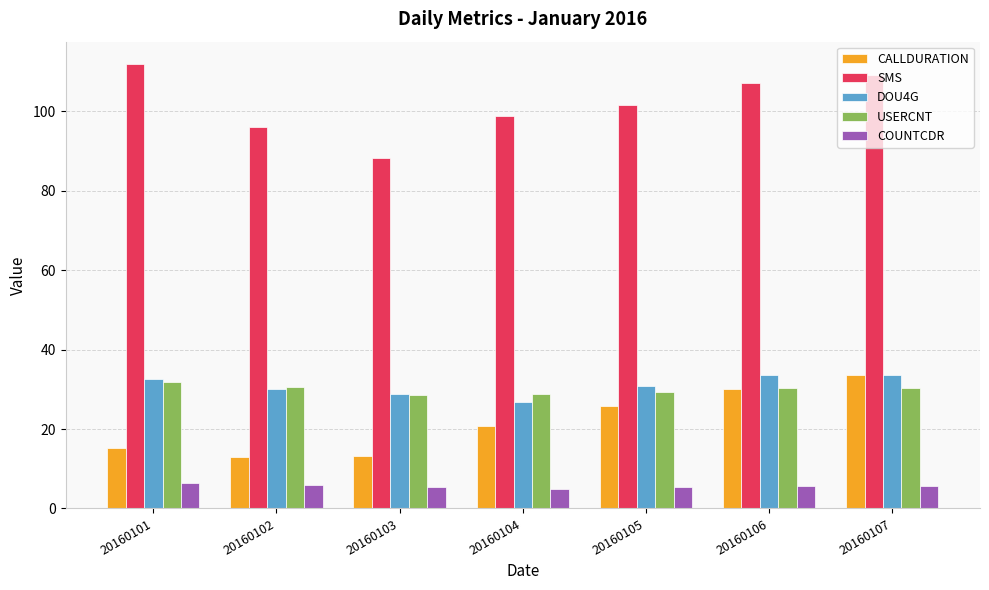

What is the sum of the COUNTCDR values at 20160102 and 20160103?

11.5